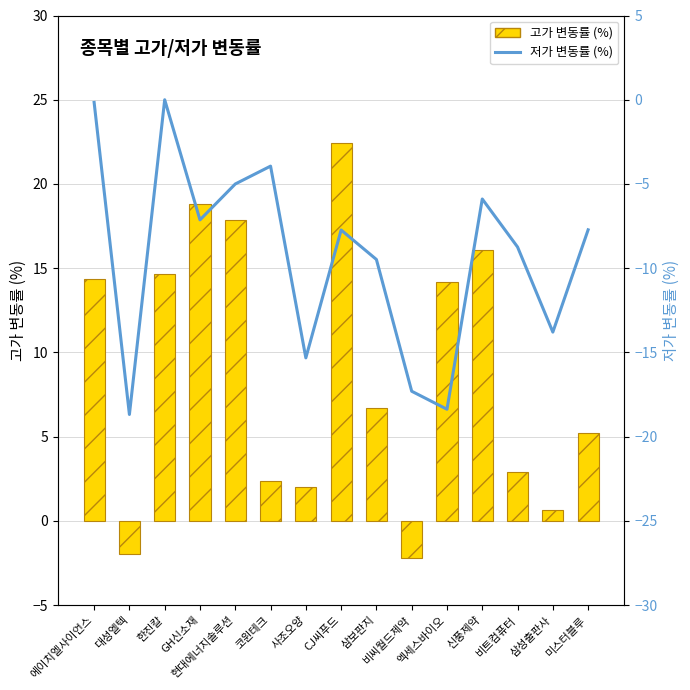

Between 사조오양 and 엑세스바이오, which series saw the biggest shift?

고가 변동률 (%)